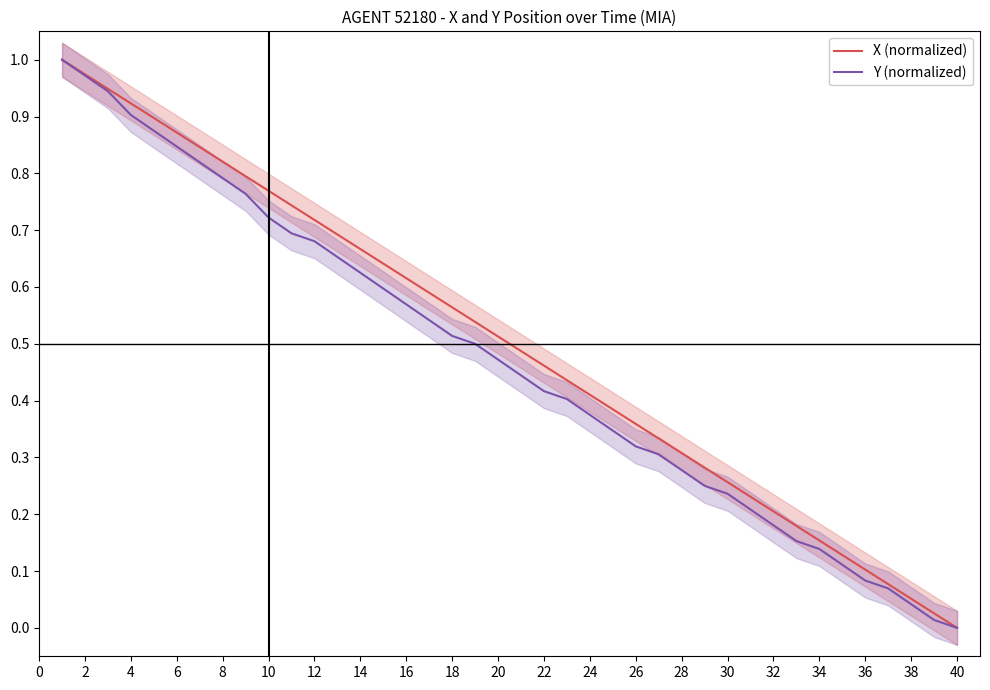

Is this an area chart (filled region under the line)?

No